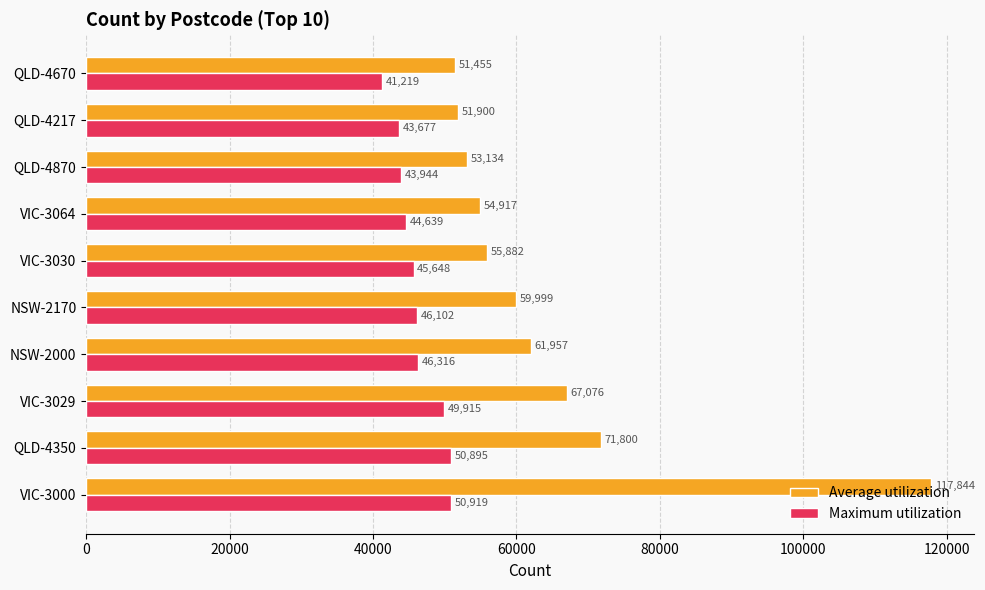

True or false: Average utilization has a value of 21000 at VIC-3064.

False